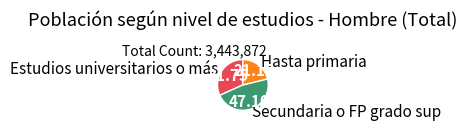

Rank the categories by value from lowest to highest.

Hasta primaria, Estudios universitarios o más, Secundaria o FP grado sup